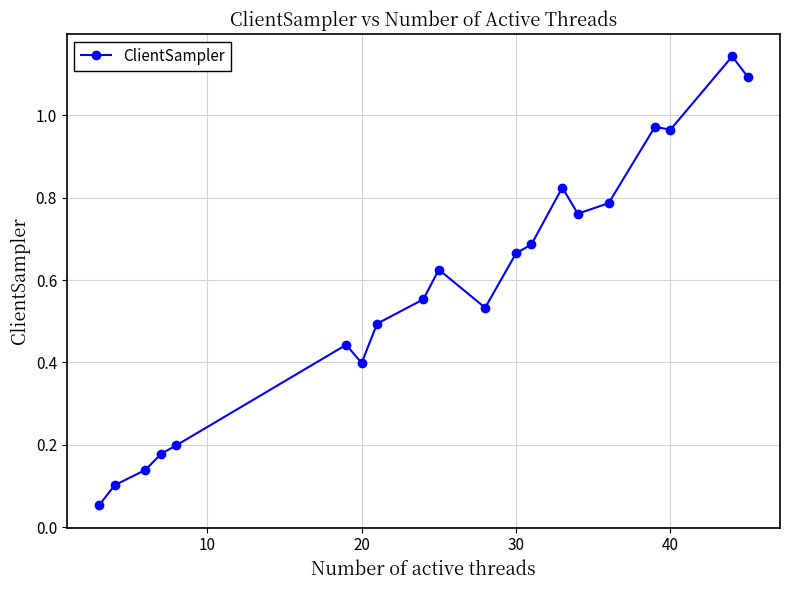

What is the sum of all values?

11.6